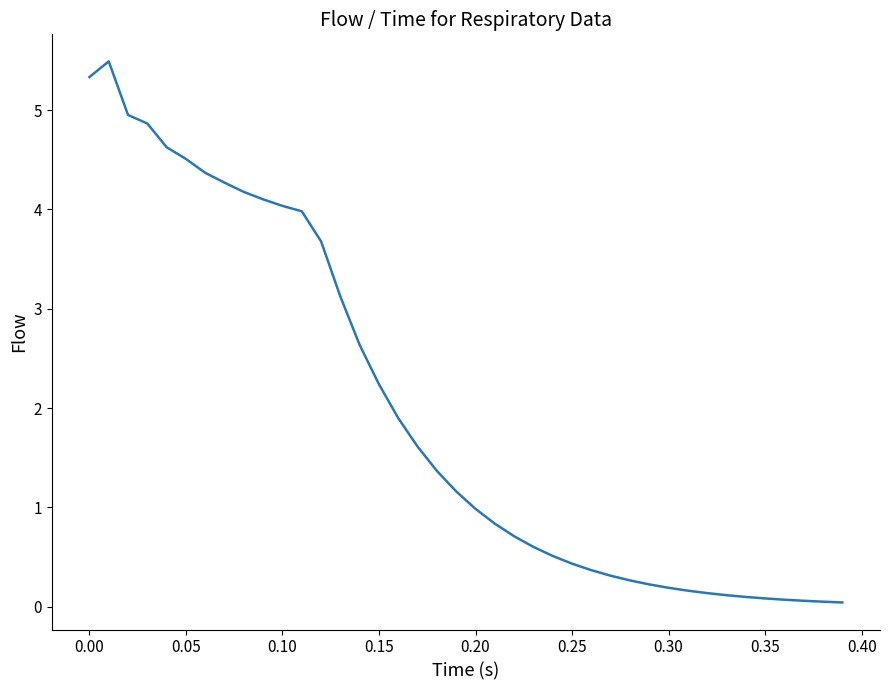

What is the difference between the maximum and minimum values?

5.4